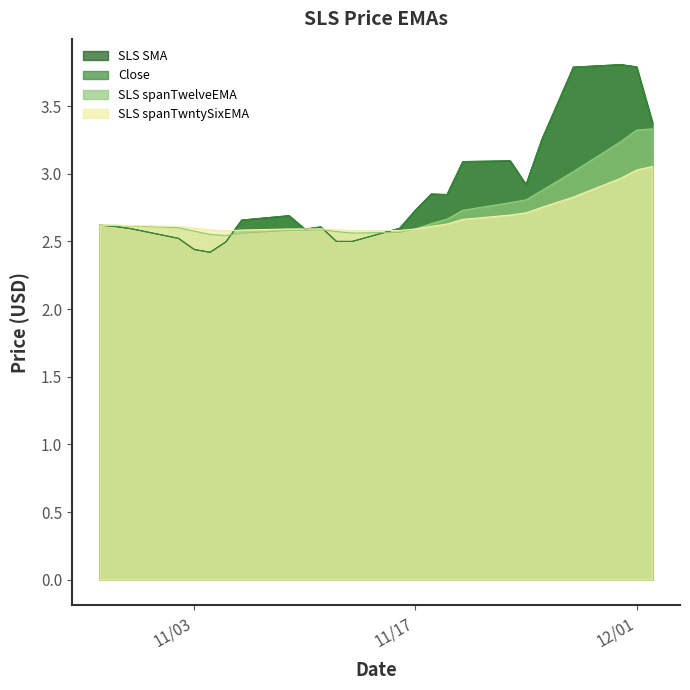

True or false: SLS spanTwntySixEMA has a value of 0.9 at 2020-11-05.

False